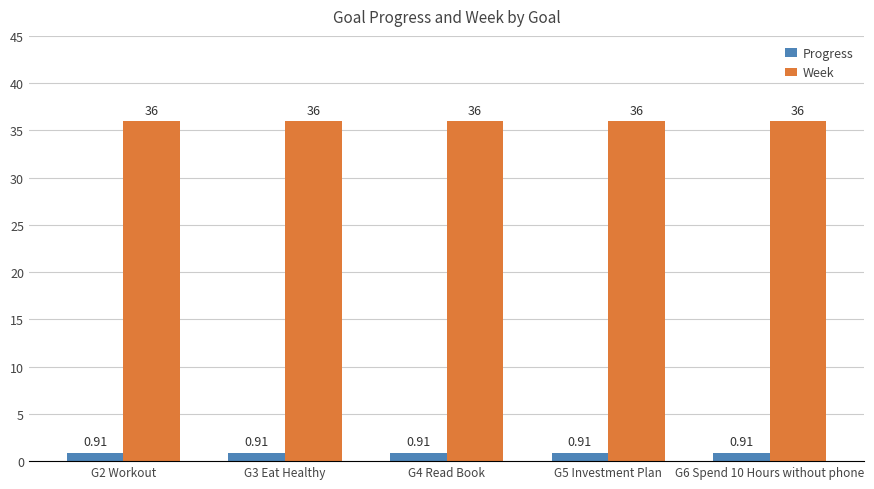

What is the average value of the Week series?

36.0